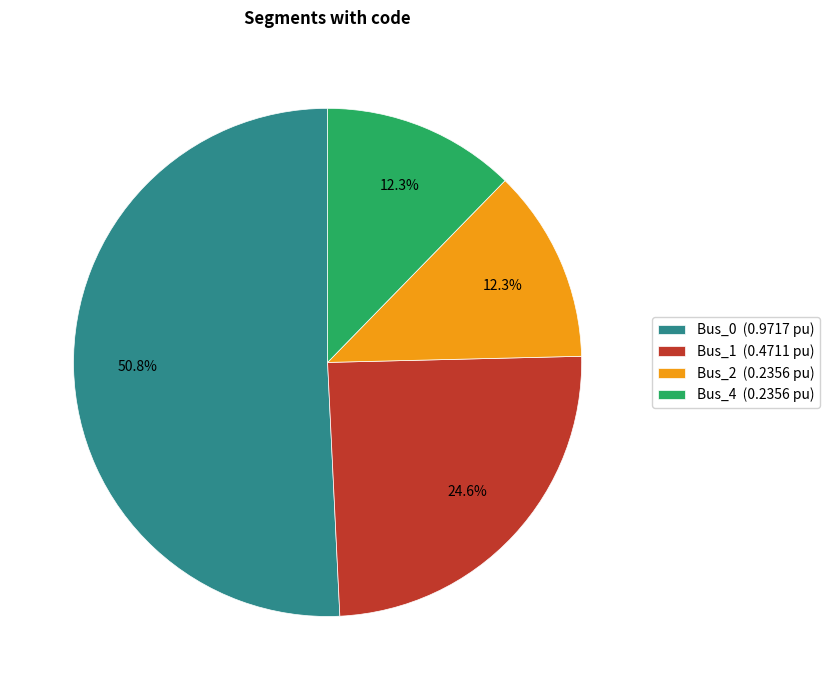

Which slice is the largest?

Bus_0 (0.9717 pu)